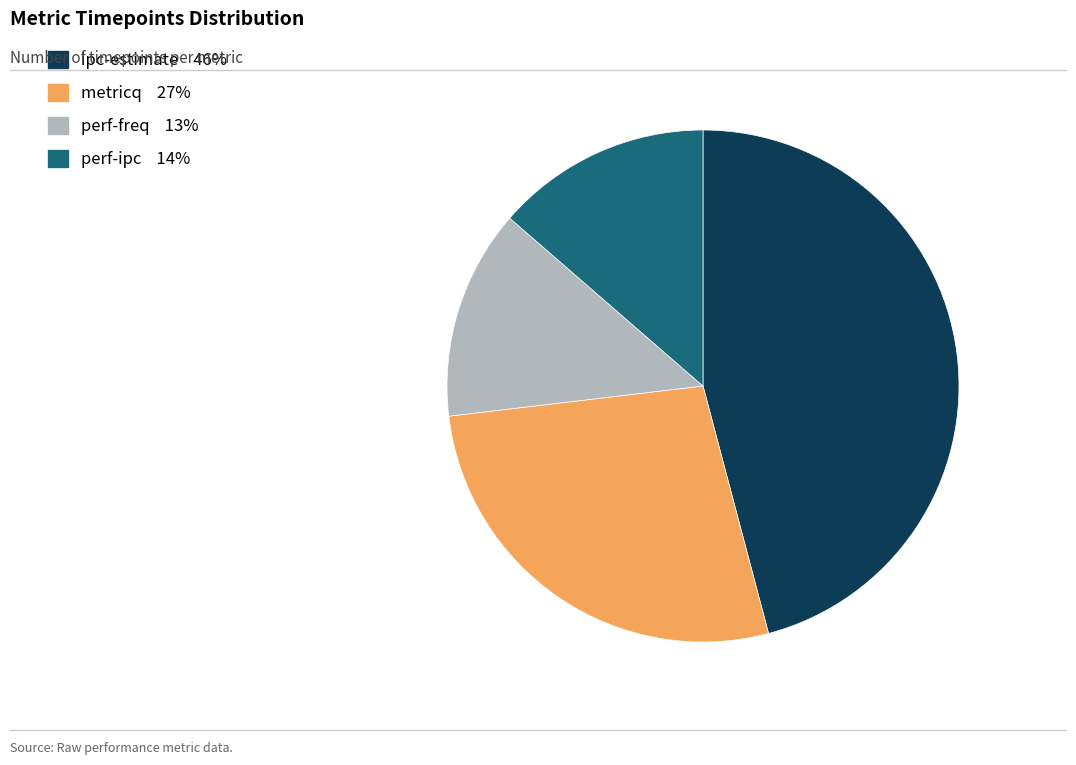

Does ipc-estimate represent more than half of the total?

No